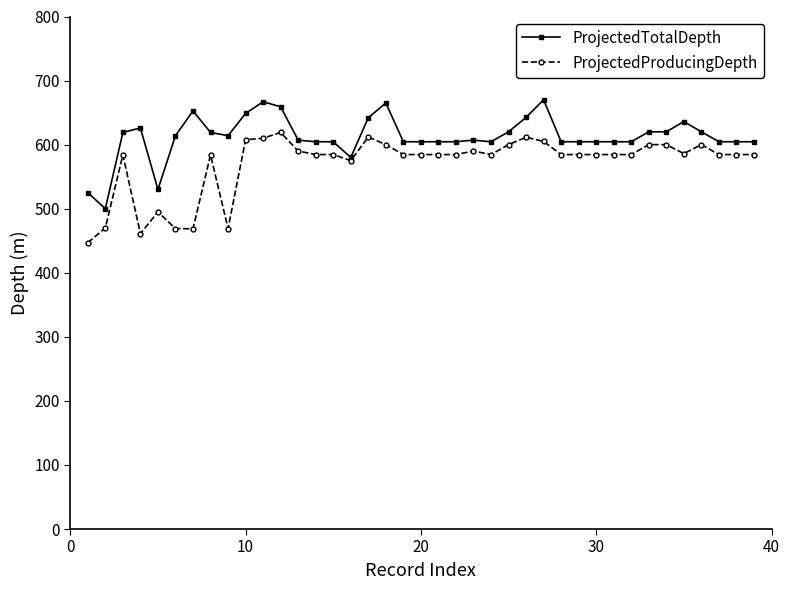

Rank the series by their maximum value, from highest to lowest.

ProjectedTotalDepth, ProjectedProducingDepth